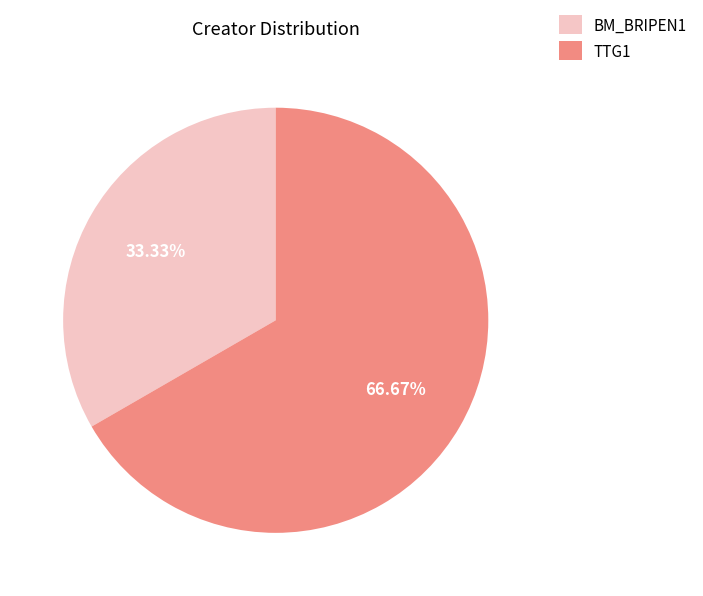

Which category has the smallest portion of the pie?

BM_BRIPEN1